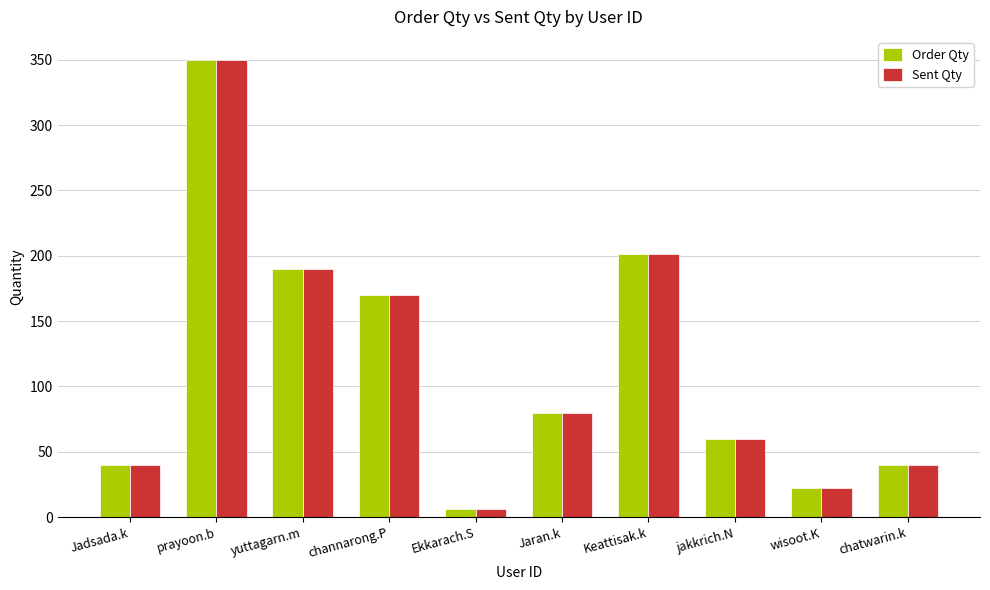

What position from the left is prayoon.b?

2